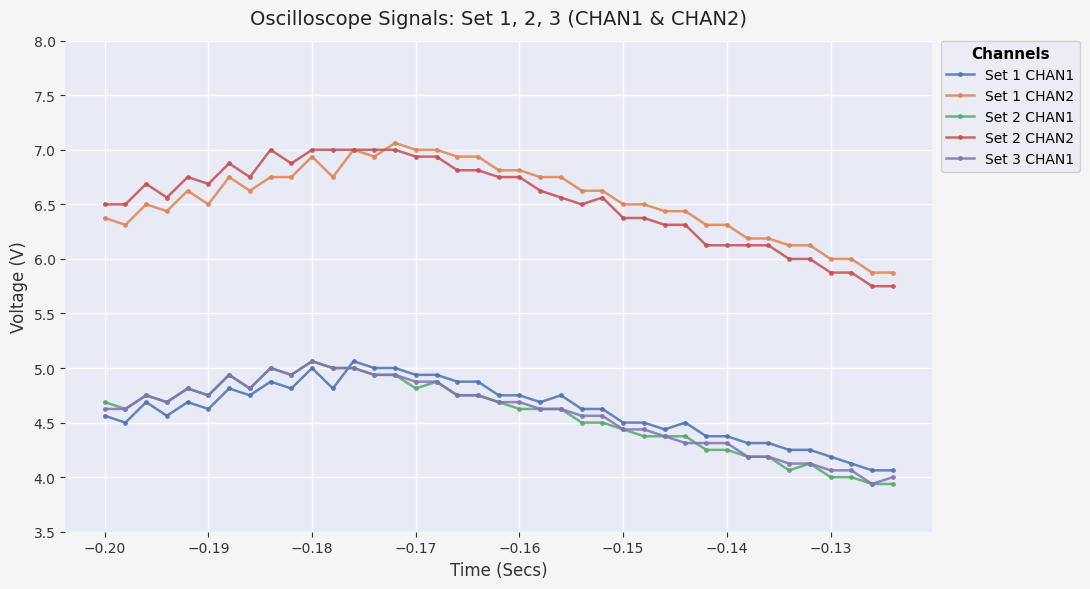

True or false: Set 1 CHAN2 has more than 0 points higher than both neighbors.

True